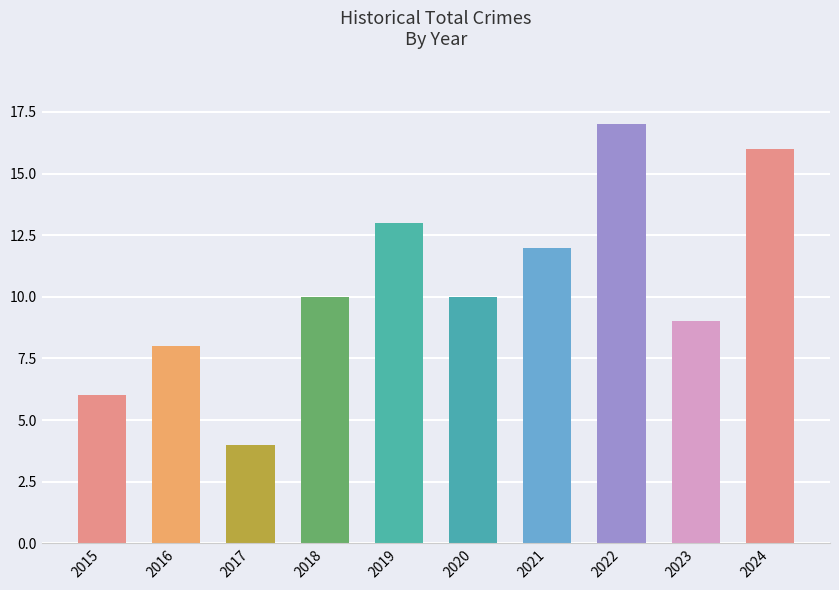

True or false: the data shows 8 at 2016.

True